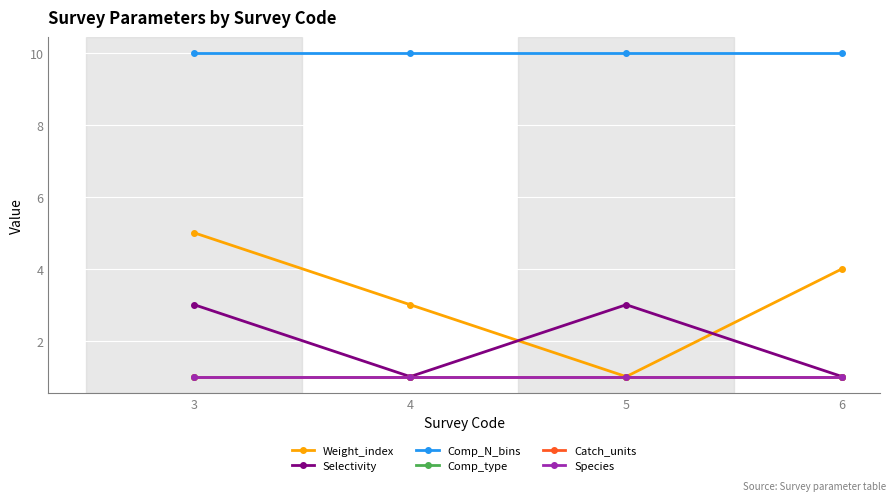

What is the value of the Weight_index point at the 3rd from the left?

1